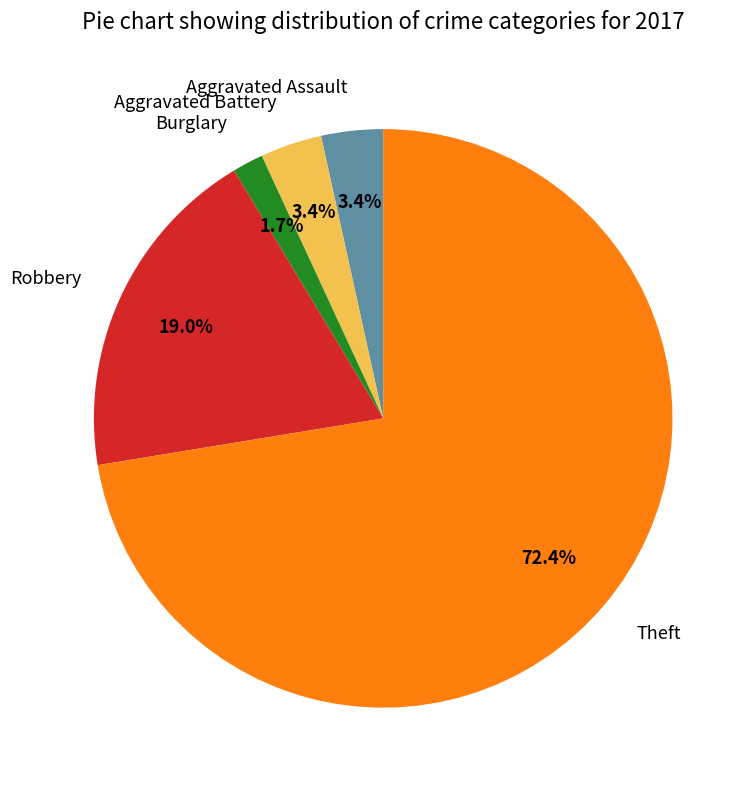

Do Theft and Aggravated Battery together represent more than half of the pie?

Yes